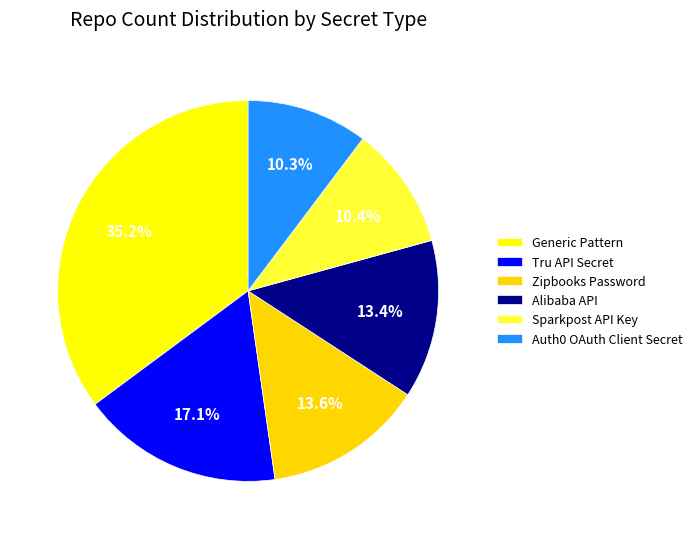

To the nearest percent, what portion does Sparkpost API Key represent?

10%